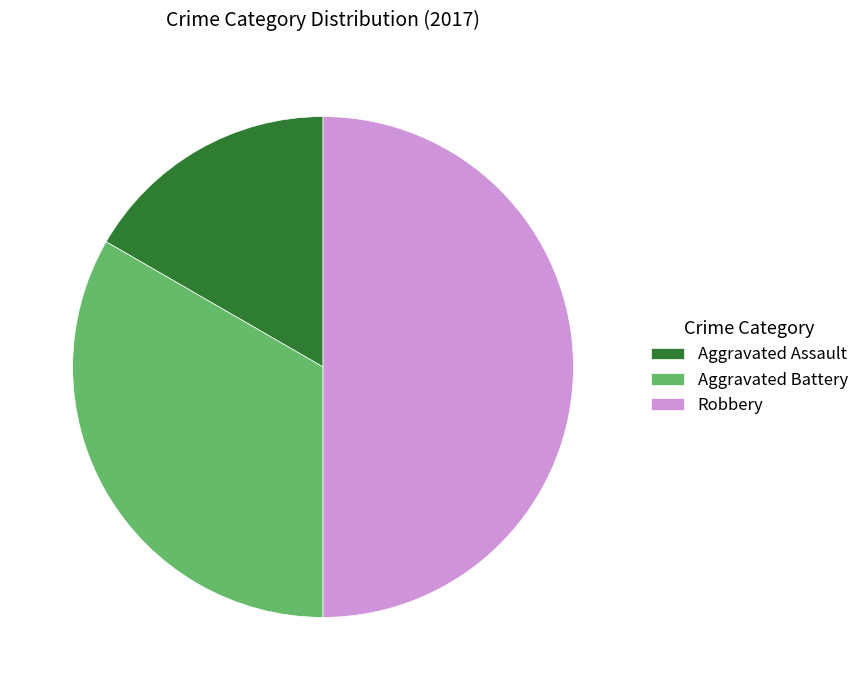

Is Aggravated Battery the majority of the pie?

No